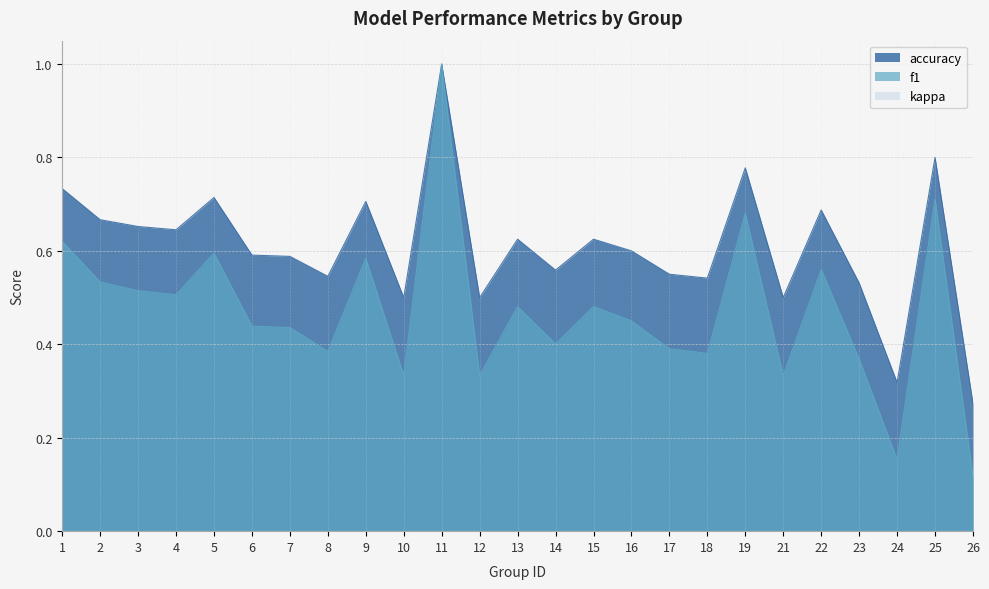

Between 10 and 11, which is larger?

11